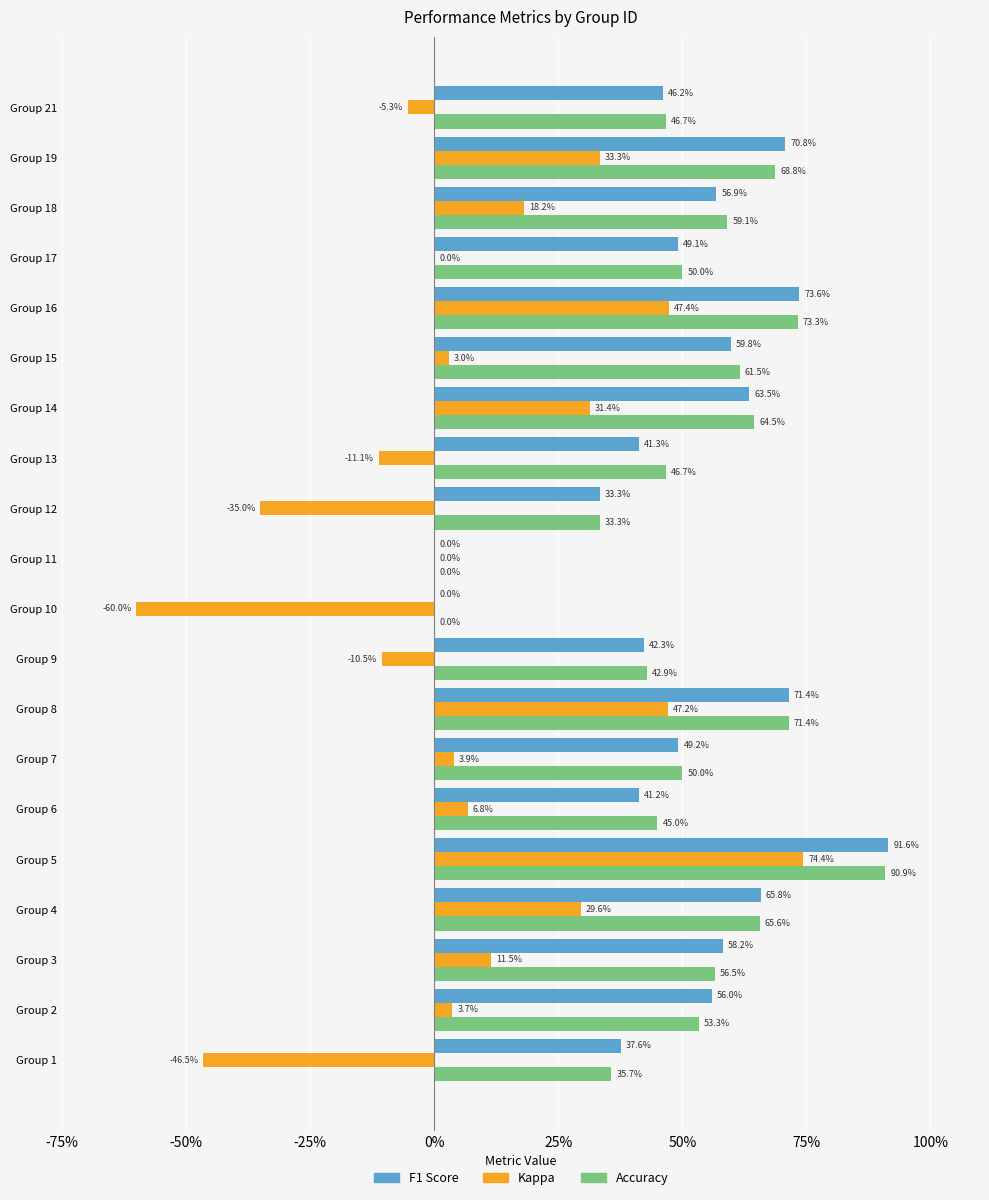

Count the number of categories in the chart.

20